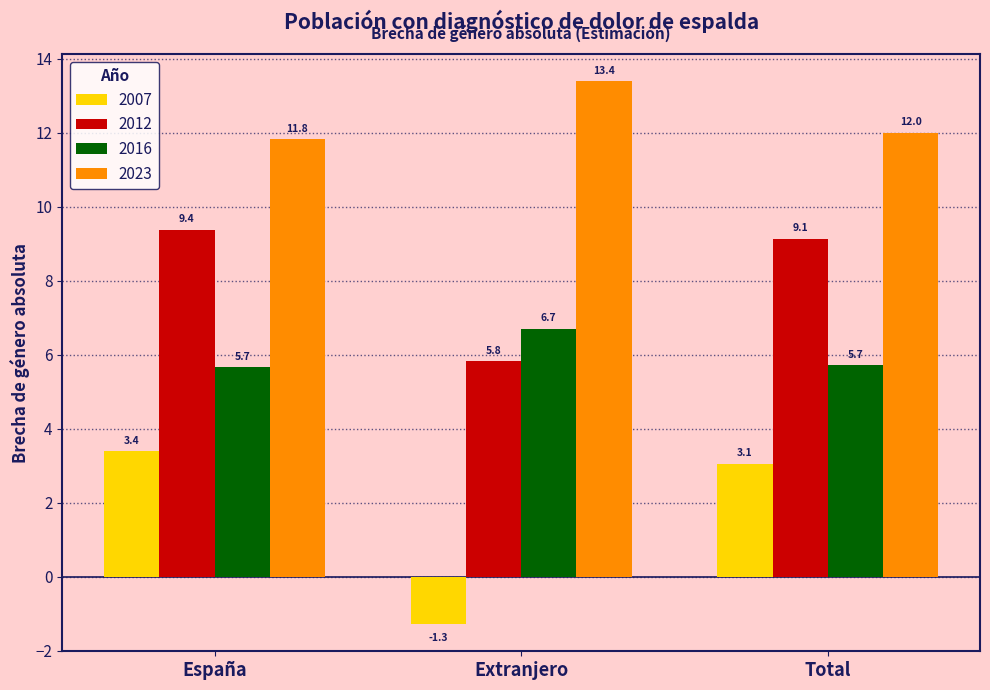

What is the spread (max minus min) of values at Total?

8.9